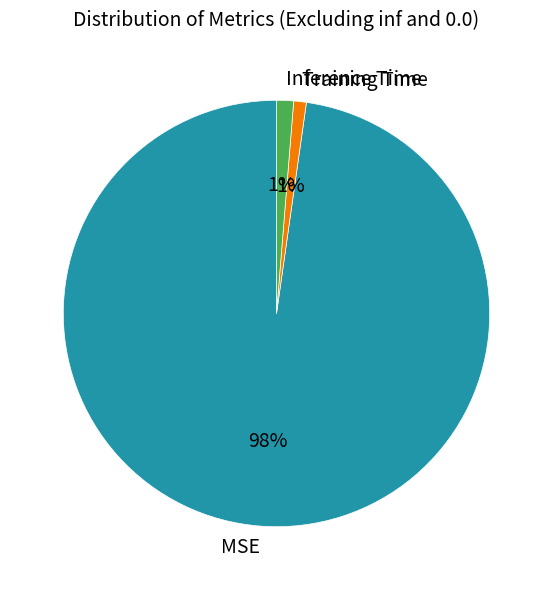

To the nearest percent, what percentage of the pie is Inference Time?

1%